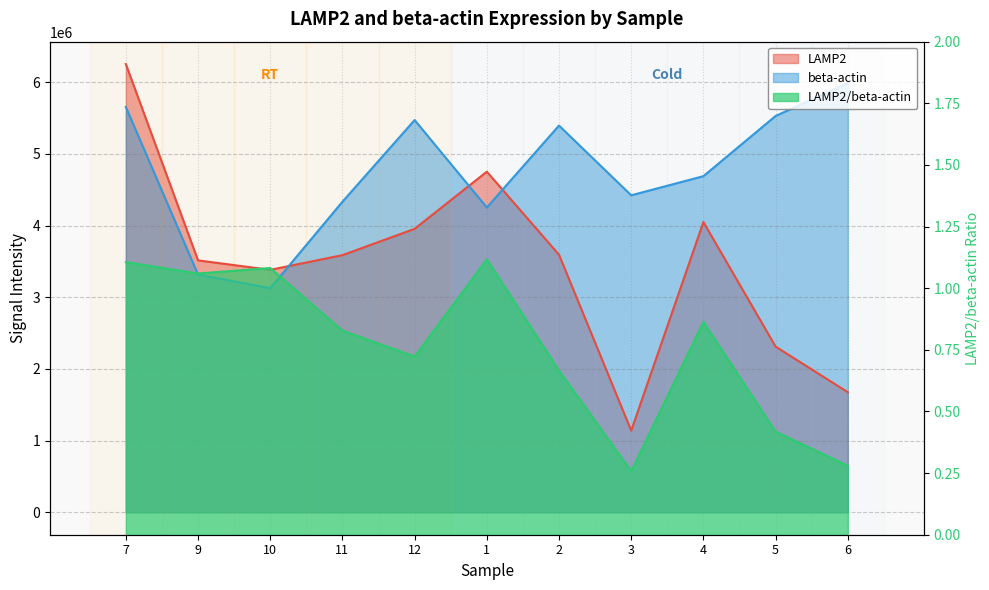

Which category has the highest value in the beta-actin series?

6